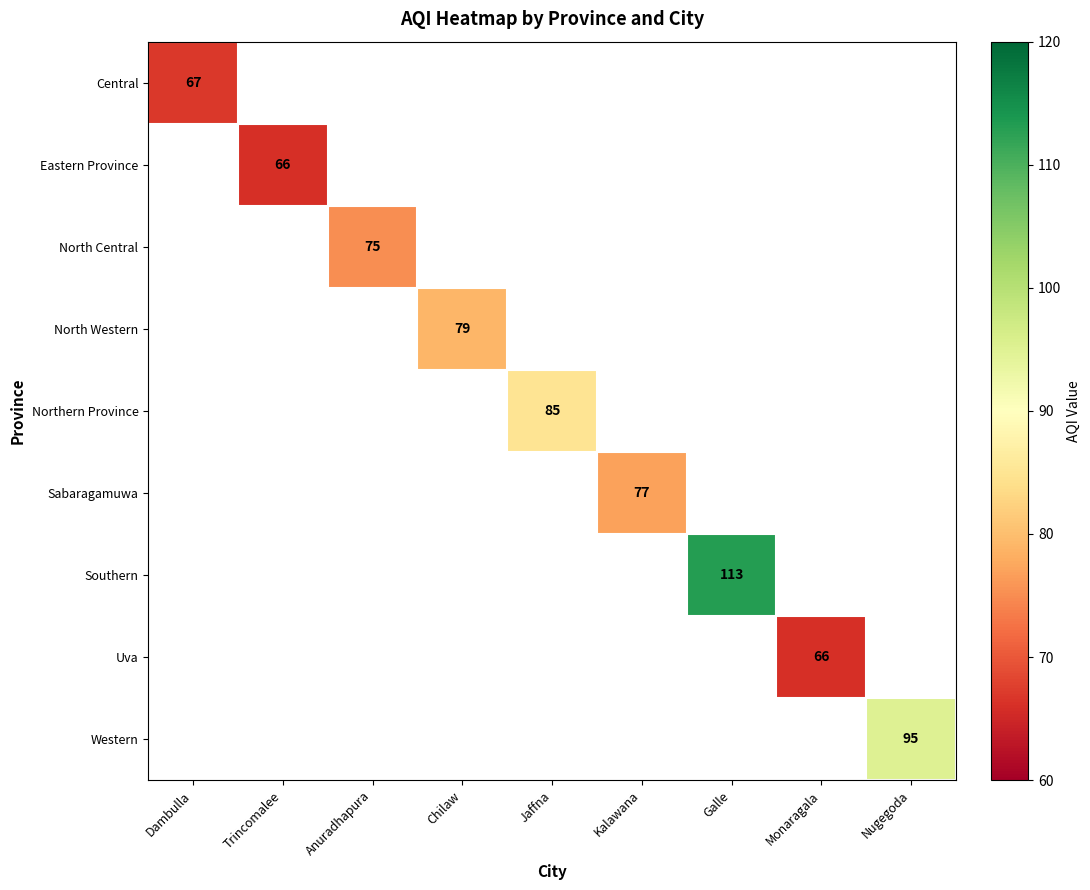

How many data points does each series have?

9